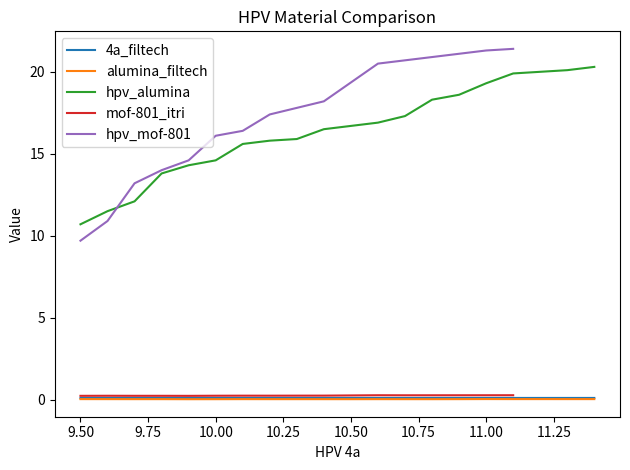

What is the lowest value of the hpv_alumina series?

10.7